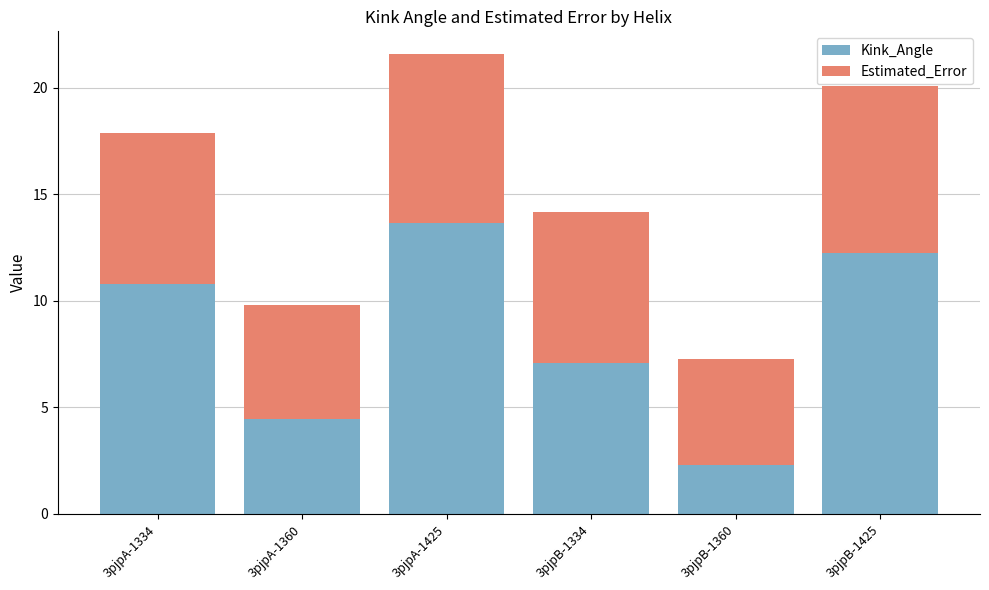

Are the bars grouped side by side (vs. stacked)?

No